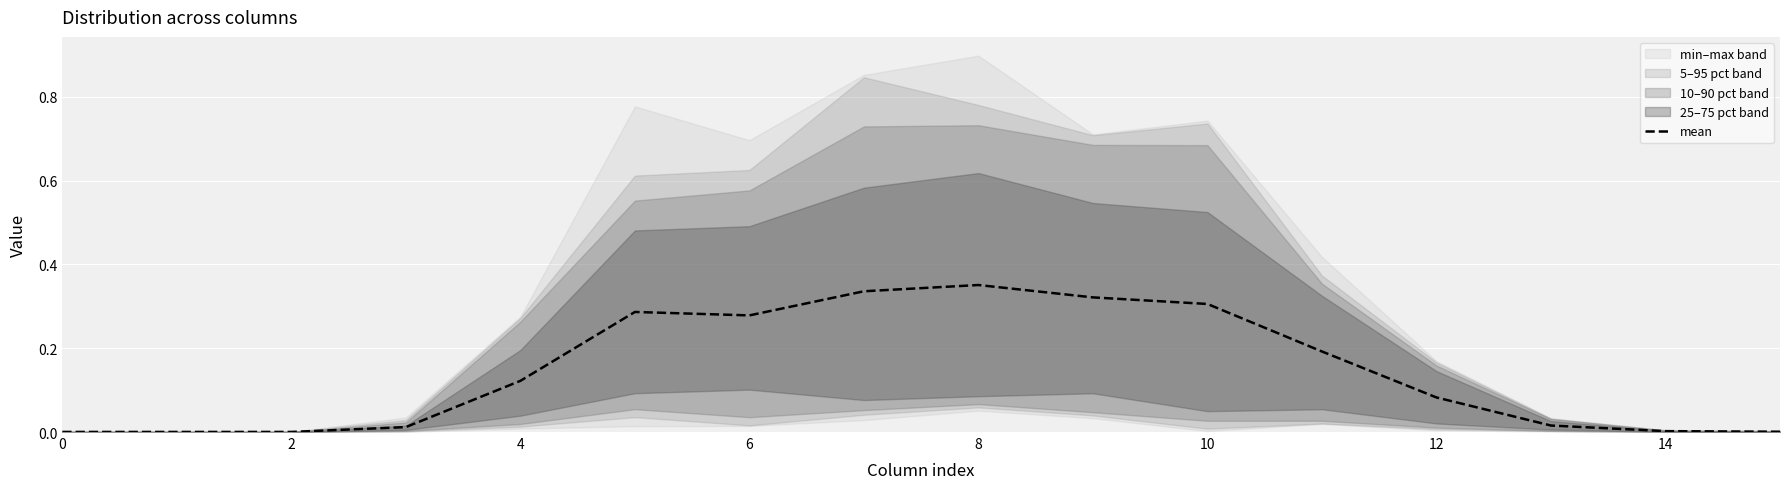

Is it true that mean equals 0.5 at 8?

False